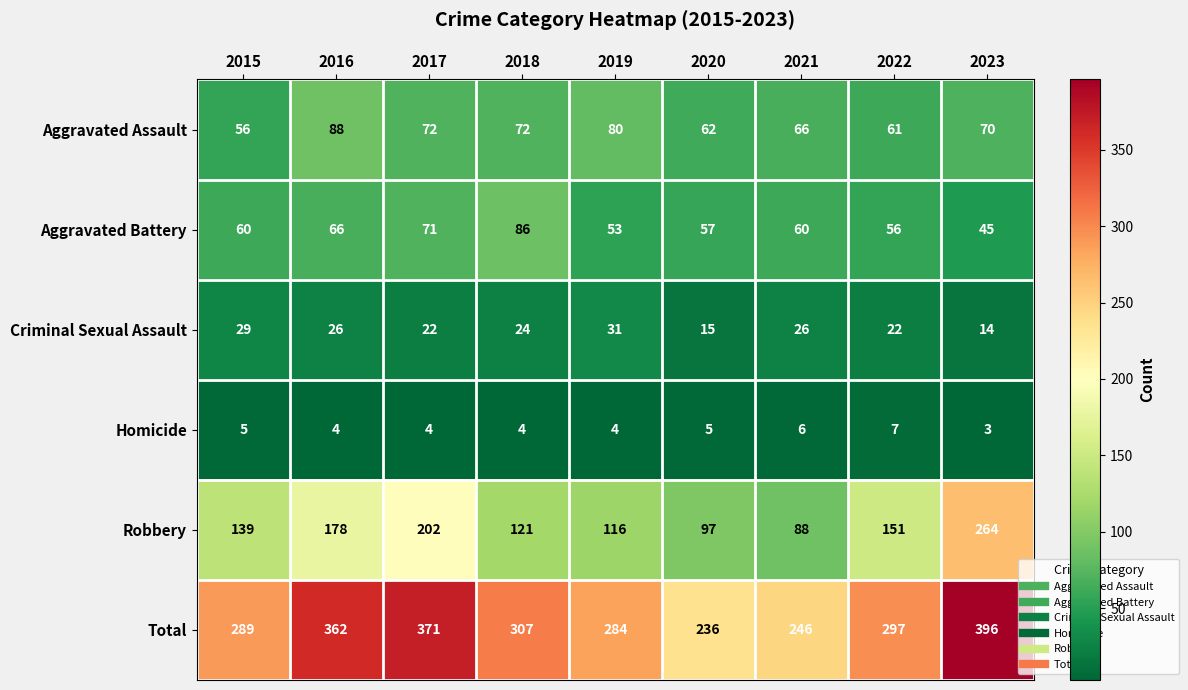

What value does the Aggravated Assault series have at 2019, to the nearest 10?

80